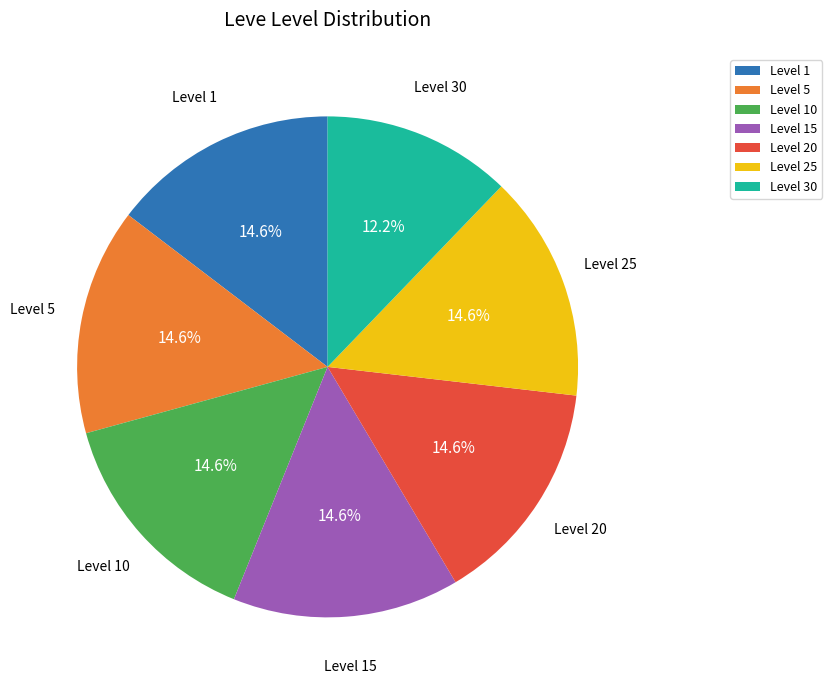

What is the smallest slice in the pie chart?

Level 30